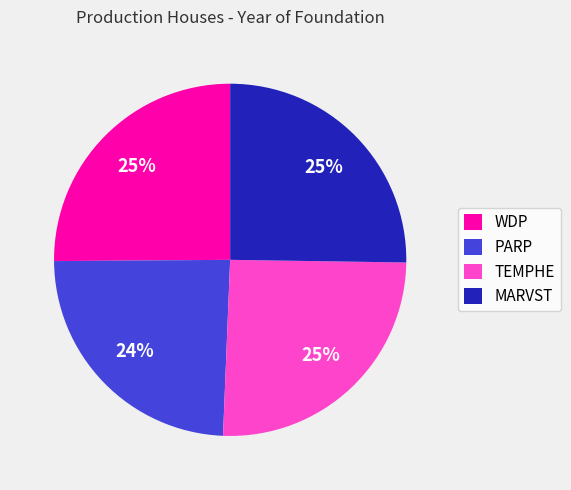

What percentage is the TEMPHE slice, to the nearest percent?

25%